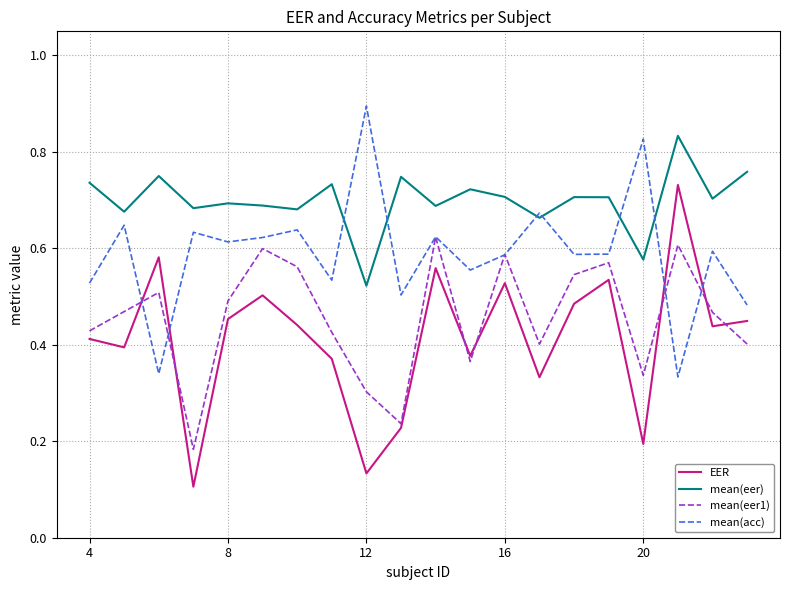

Which series has the largest total across all categories?

mean(eer)